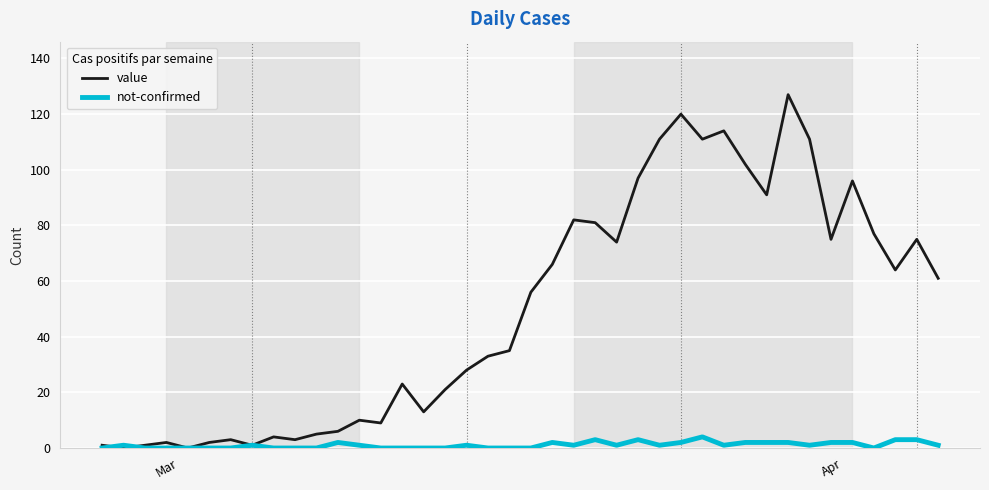

What is the greatest value displayed?

127